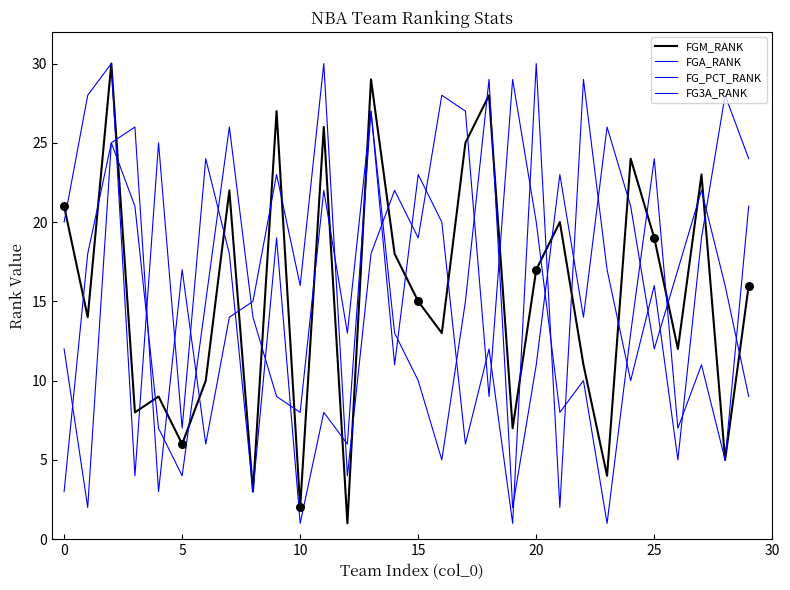

How many lines are shown in the chart?

4